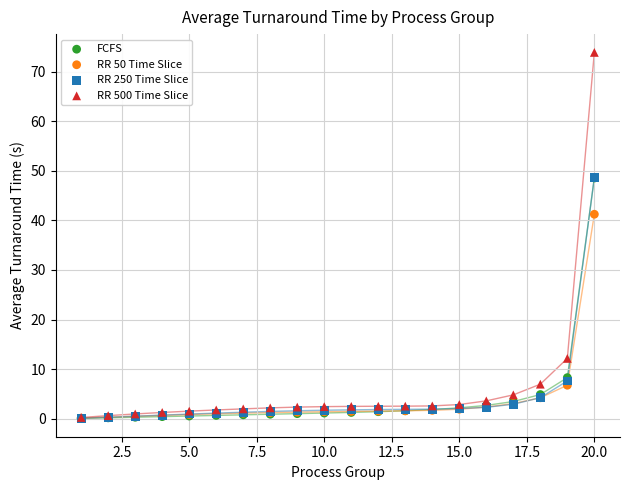

What are all the series names shown in the legend?

FCFS, RR 50 Time Slice, RR 250 Time Slice, RR 500 Time Slice